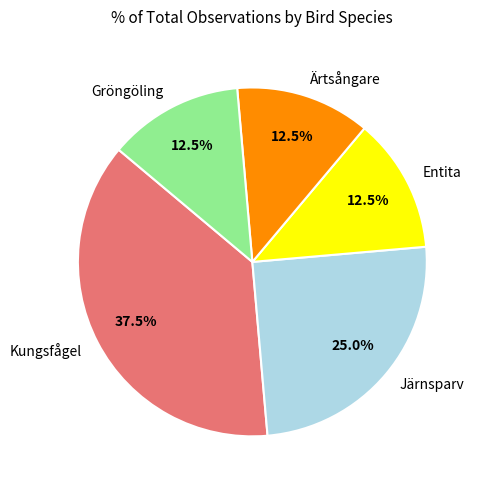

Combined, what portion of the pie is Järnsparv and Entita?

37.5%